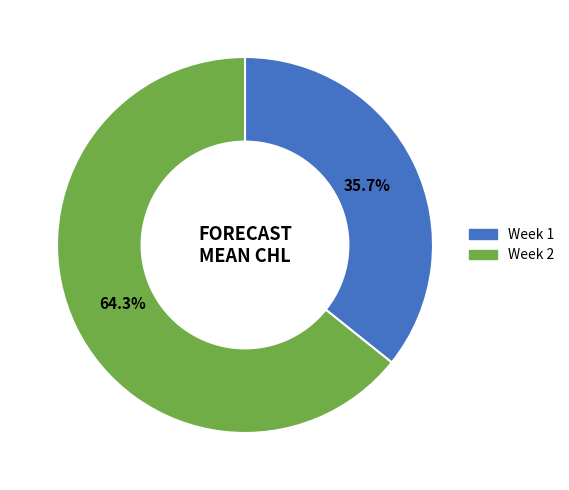

Rank the categories by value from highest to lowest.

Week 2, Week 1